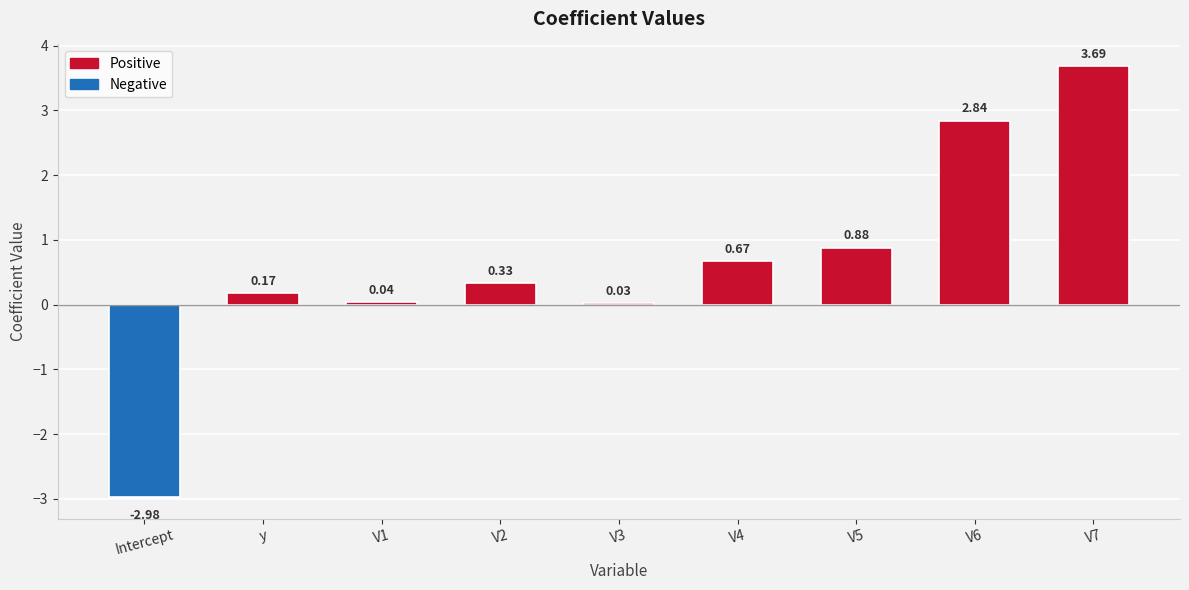

Which category has the lowest value across all series?

Intercept